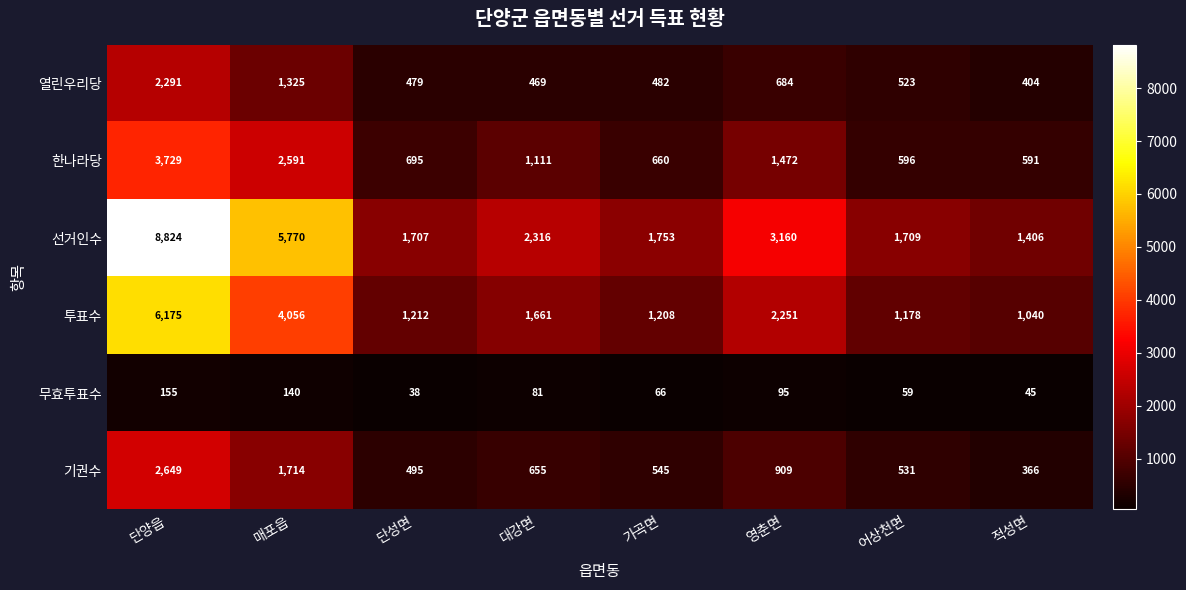

Rank the series at 적성면 from highest to lowest value.

선거인수, 투표수, 한나라당, 열린우리당, 기권수, 무효투표수